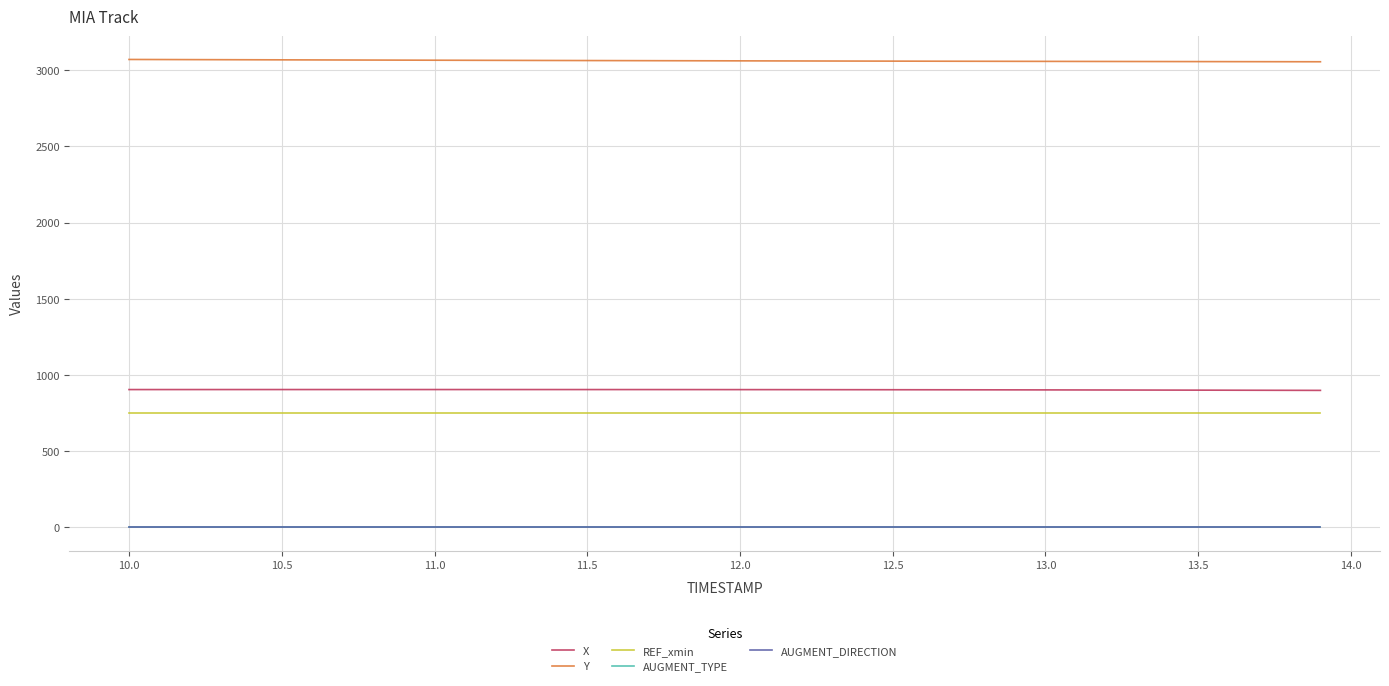

Is this an area chart (filled region under the line)?

No